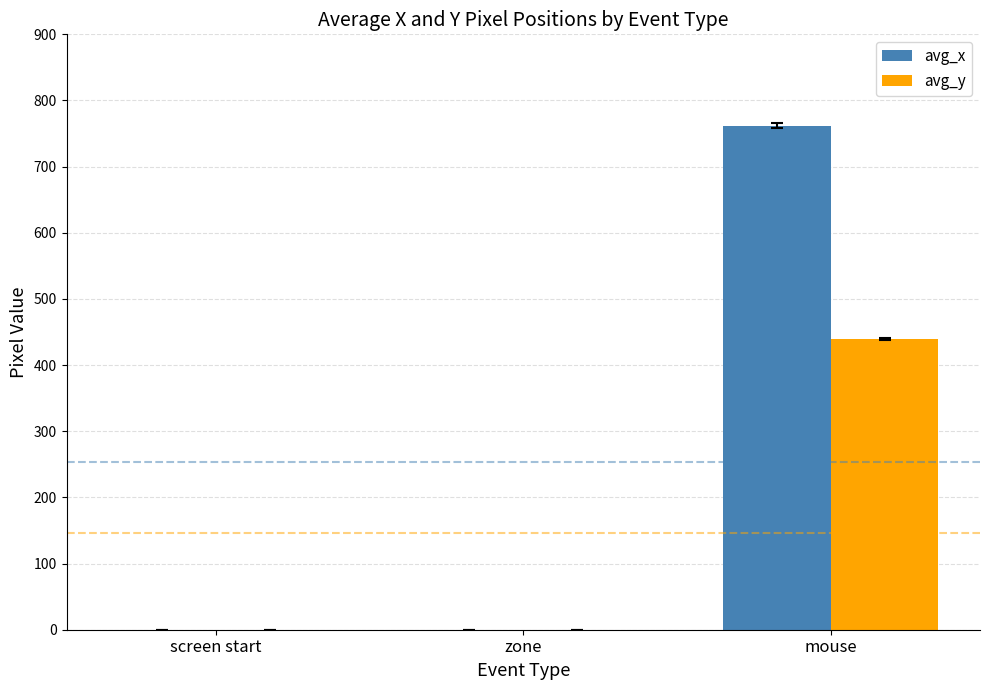

Does the chart contain stacked bars?

No